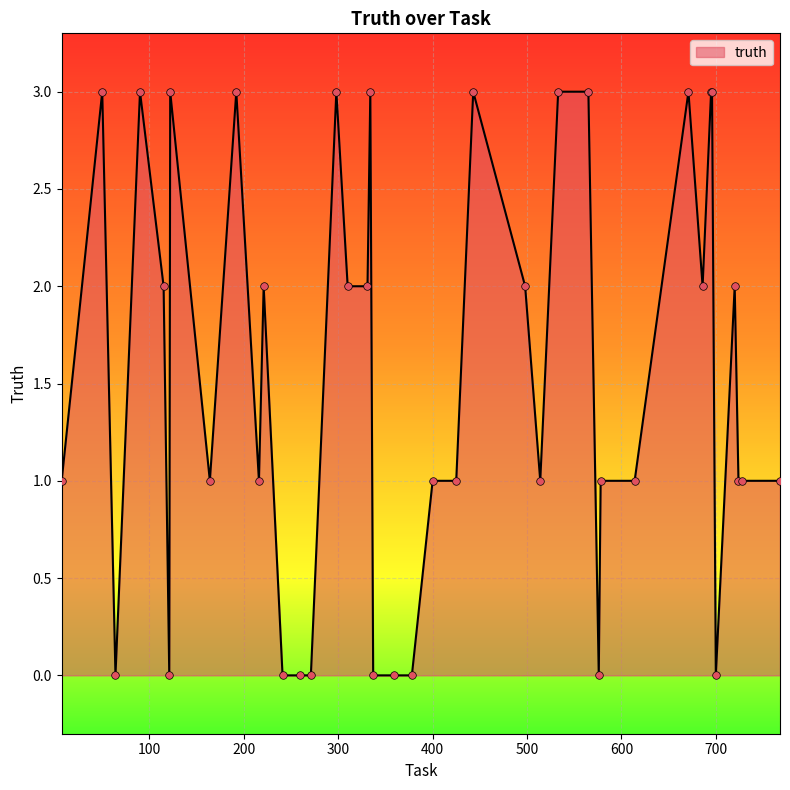

What is the difference between the maximum and minimum values?

3